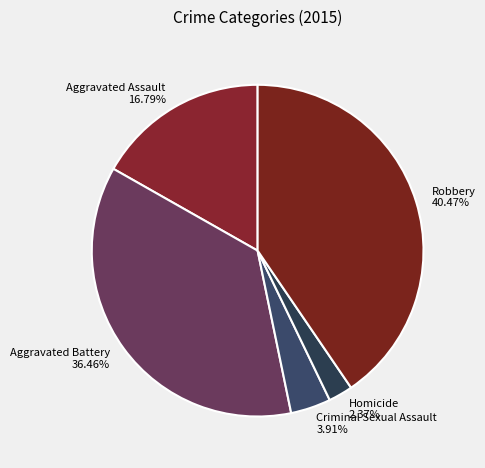

Does any single category account for the majority?

No